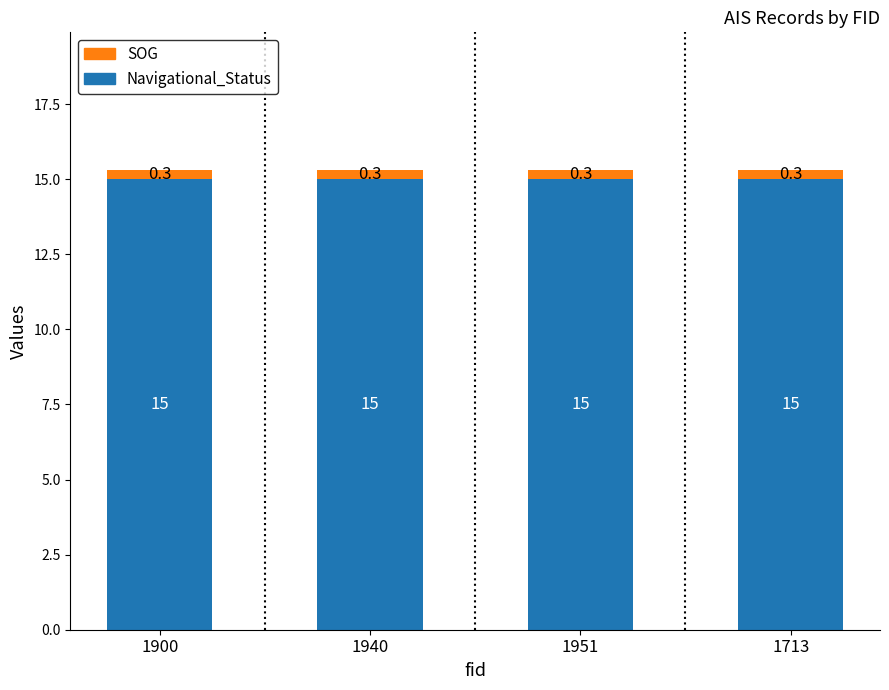

What is the average value of the Navigational_Status series?

15.0